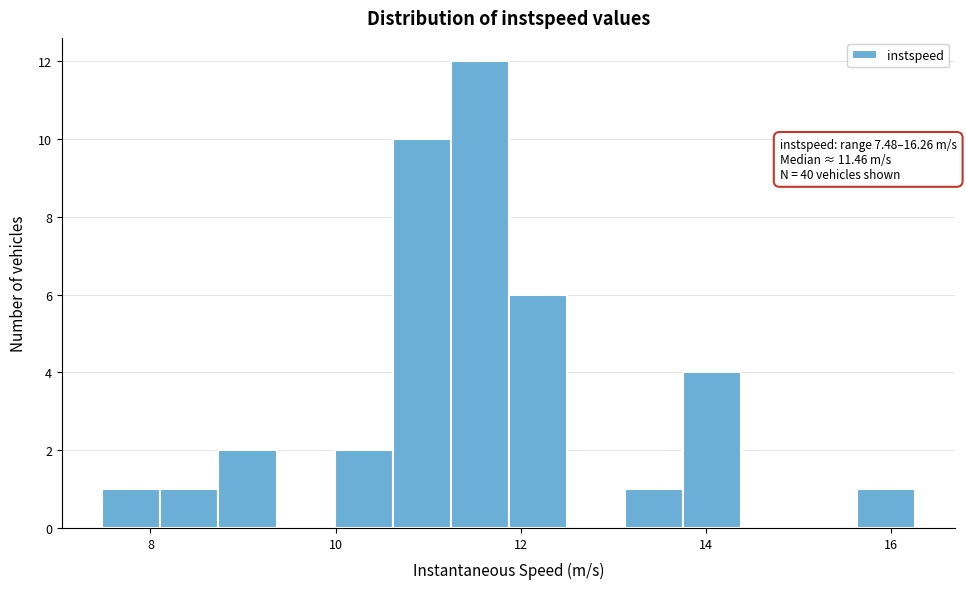

Around what value on the x-axis is the tallest bar? Give the approximate position of its centre, as read against the axis.

11.6